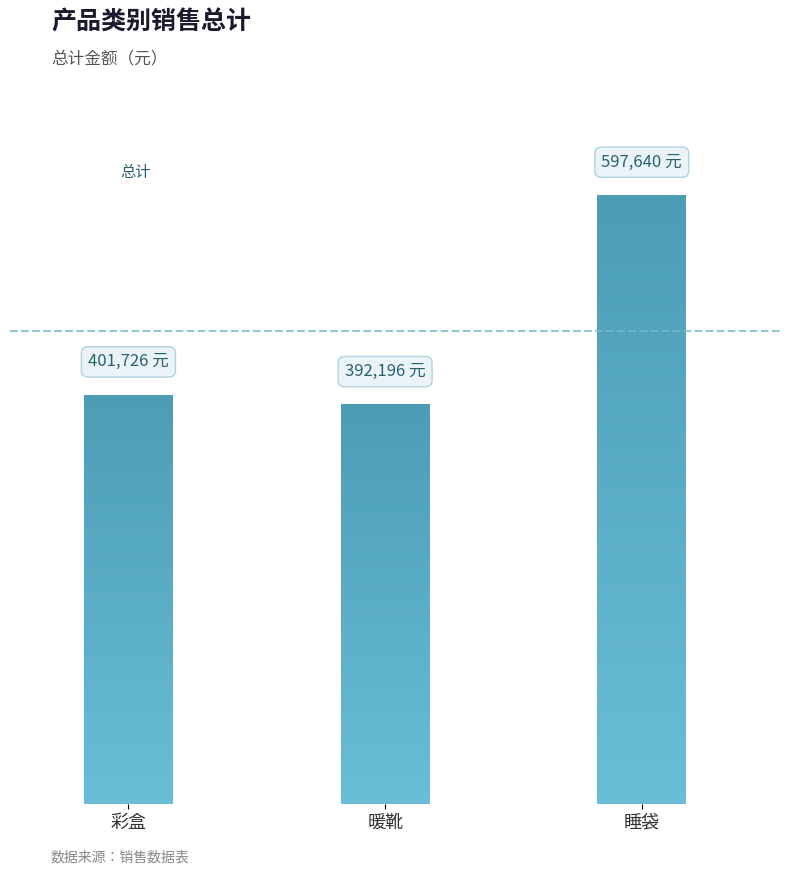

What is the difference between the maximum and second lowest values?

195913.6